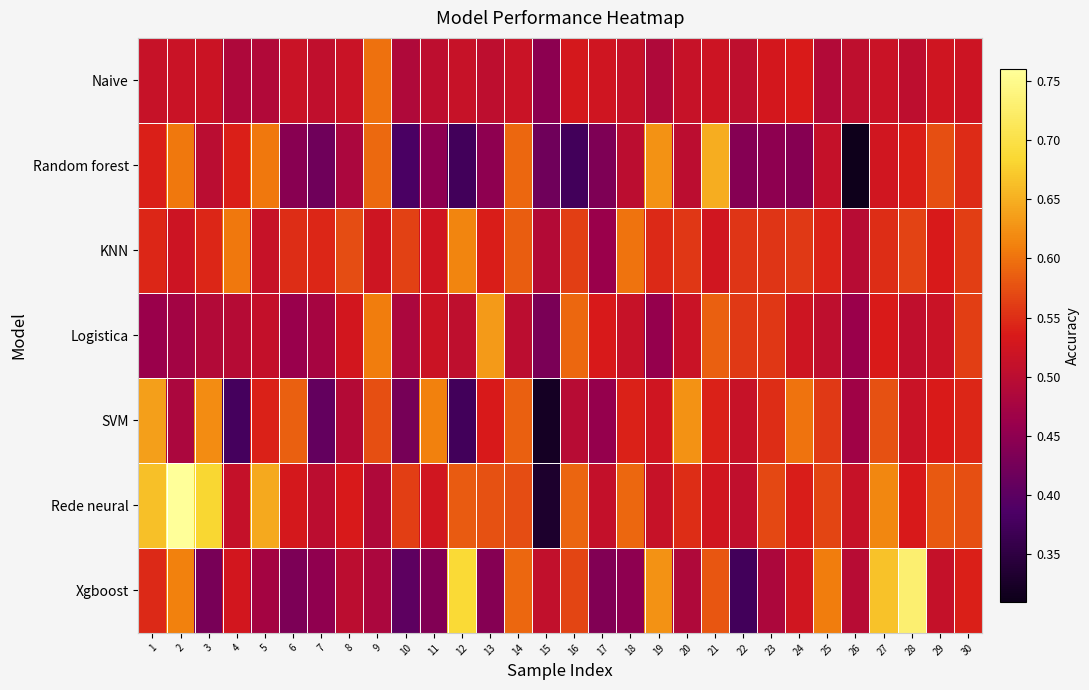

Reading right to left, extract all data points from this chart.

Naive: 30=0.5	29=0.5	28=0.5	27=0.5	26=0.5	25=0.5	24=0.5	23=0.5	22=0.5	21=0.5	20=0.5	19=0.5	18=0.5	17=0.5	16=0.5	15=0.4	14=0.5	13=0.5	12=0.5	11=0.5	10=0.5	9=0.6	8=0.5	7=0.5	6=0.5	5=0.5	4=0.5	3=0.5	2=0.5	1=0.5
Random forest: 30=0.5	29=0.6	28=0.5	27=0.5	26=0.3	25=0.5	24=0.4	23=0.5	22=0.4	21=0.6	20=0.5	19=0.6	18=0.5	17=0.4	16=0.4	15=0.4	14=0.6	13=0.5	12=0.4	11=0.5	10=0.4	9=0.6	8=0.5	7=0.4	6=0.4	5=0.6	4=0.5	3=0.5	2=0.6	1=0.5
KNN: 30=0.6	29=0.5	28=0.6	27=0.5	26=0.5	25=0.5	24=0.6	23=0.6	22=0.6	21=0.5	20=0.6	19=0.5	18=0.6	17=0.5	16=0.6	15=0.5	14=0.6	13=0.5	12=0.6	11=0.5	10=0.6	9=0.5	8=0.6	7=0.5	6=0.5	5=0.5	4=0.6	3=0.5	2=0.5	1=0.5
Logistica: 30=0.6	29=0.5	28=0.5	27=0.5	26=0.5	25=0.5	24=0.5	23=0.6	22=0.6	21=0.6	20=0.5	19=0.5	18=0.5	17=0.5	16=0.6	15=0.4	14=0.5	13=0.6	12=0.5	11=0.5	10=0.5	9=0.6	8=0.5	7=0.5	6=0.5	5=0.5	4=0.5	3=0.5	2=0.5	1=0.5
SVM: 30=0.5	29=0.5	28=0.5	27=0.6	26=0.5	25=0.6	24=0.6	23=0.6	22=0.5	21=0.5	20=0.6	19=0.5	18=0.5	17=0.5	16=0.5	15=0.3	14=0.6	13=0.5	12=0.4	11=0.6	10=0.4	9=0.6	8=0.5	7=0.4	6=0.6	5=0.5	4=0.4	3=0.6	2=0.5	1=0.6
Rede neural: 30=0.6	29=0.6	28=0.5	27=0.6	26=0.5	25=0.6	24=0.5	23=0.6	22=0.5	21=0.5	20=0.5	19=0.5	18=0.6	17=0.5	16=0.6	15=0.3	14=0.6	13=0.6	12=0.6	11=0.5	10=0.6	9=0.5	8=0.5	7=0.5	6=0.5	5=0.6	4=0.5	3=0.7	2=0.8	1=0.7
Xgboost: 30=0.5	29=0.5	28=0.7	27=0.7	26=0.5	25=0.6	24=0.5	23=0.5	22=0.4	21=0.6	20=0.5	19=0.6	18=0.5	17=0.4	16=0.6	15=0.5	14=0.6	13=0.4	12=0.7	11=0.4	10=0.4	9=0.5	8=0.5	7=0.5	6=0.4	5=0.5	4=0.5	3=0.4	2=0.6	1=0.5